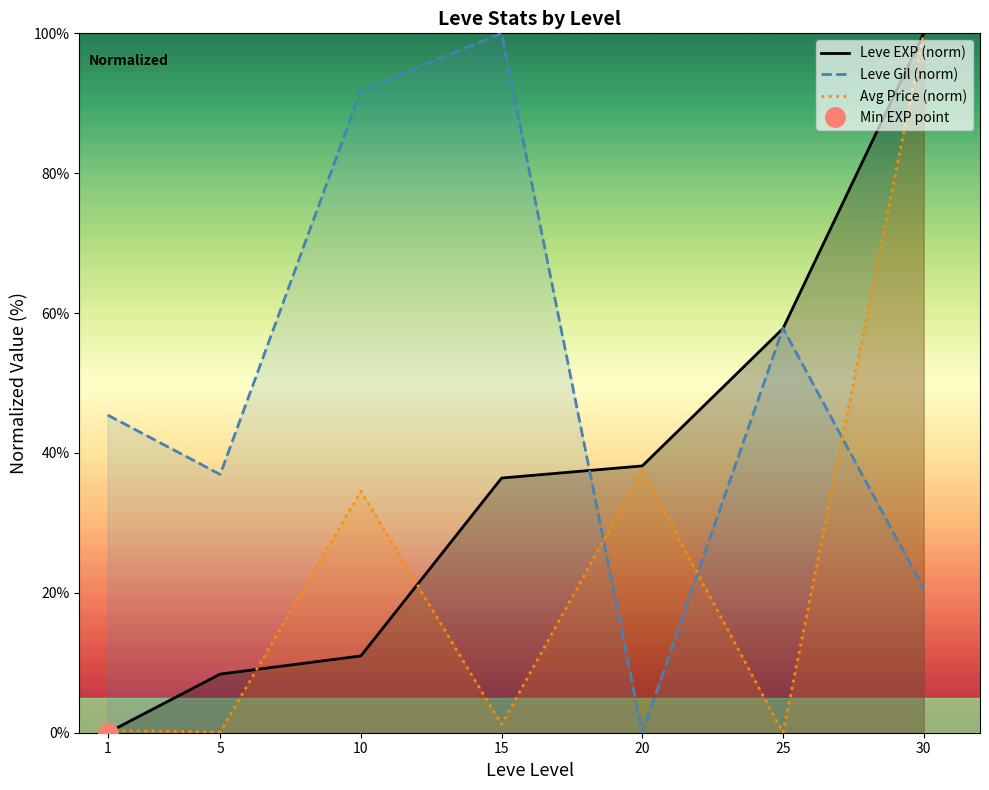

At which label does Leve EXP (norm) reach its minimum?

1